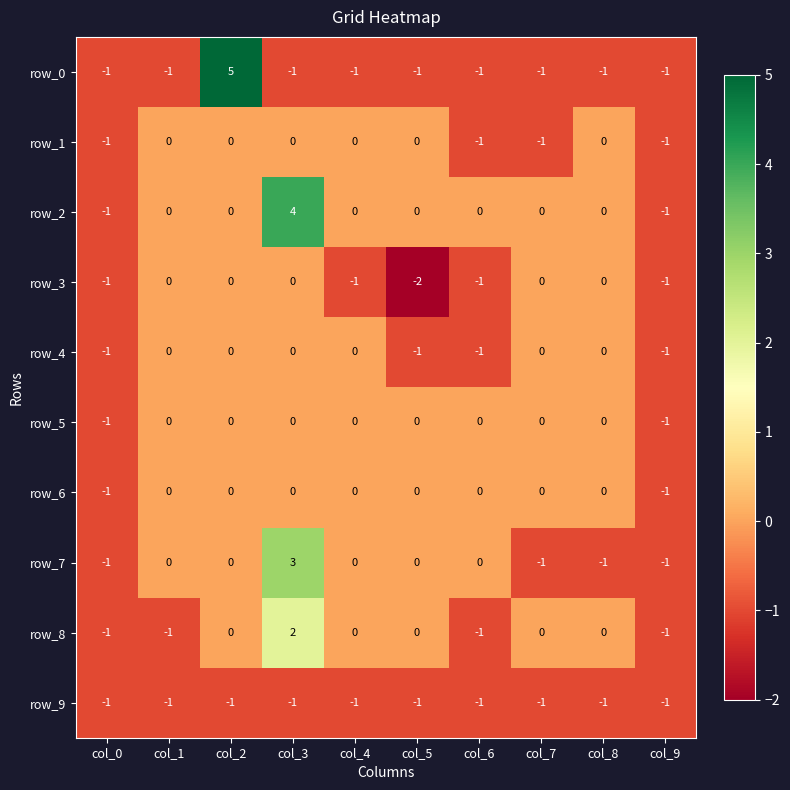

How many series are shown in this chart?

10